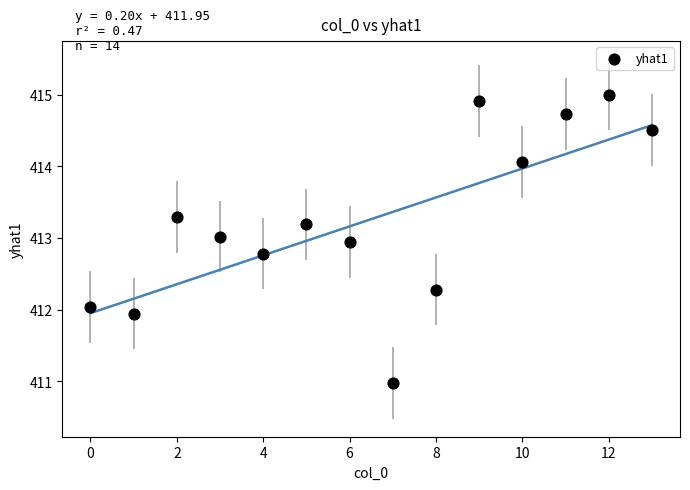

What is the range of Y values (max minus min)?

4.0